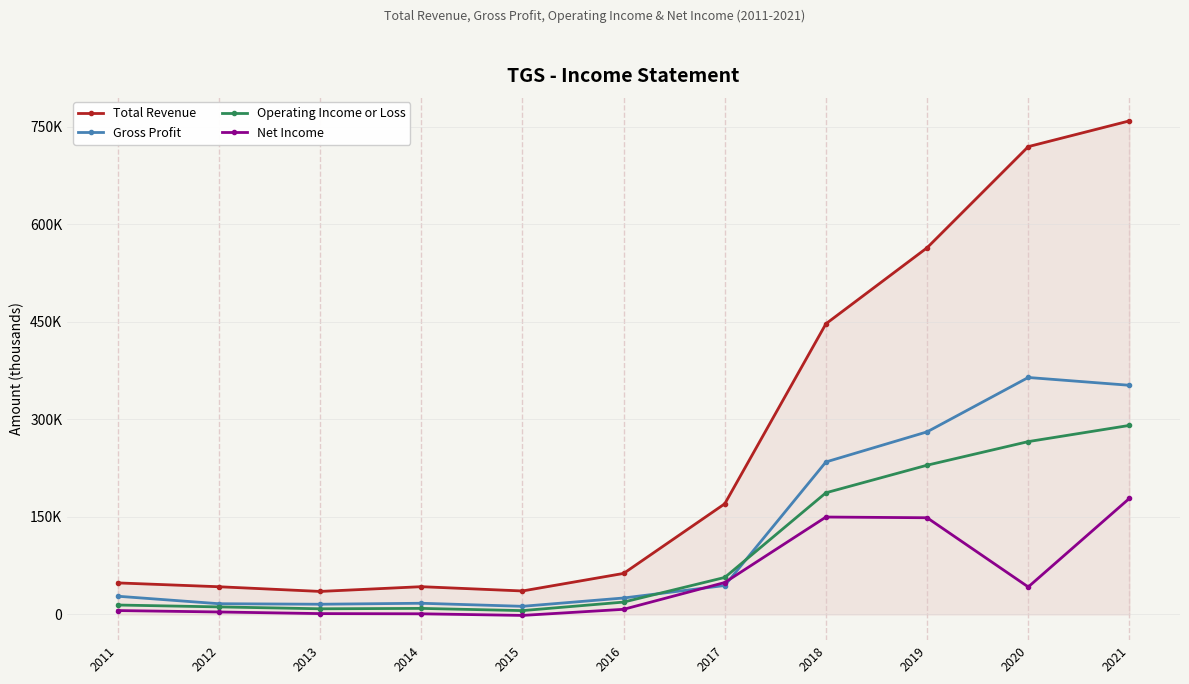

Reading left to right, list all the values displayed in this chart.

Total Revenue: 48500	42600	35400	42700	36100	63100	170200	447000	563900	719400	759000
Gross Profit: 28000	16500	15700	17200	12500	25300	44500	234500	280800	364400	352400
Operating Income or Loss: 14500	11600	8700	9300	5900	19000	56900	187100	229500	265800	290700
Net Income: 6000	3800	1300	1000	-1500	7900	49100	149800	148700	42300	178500